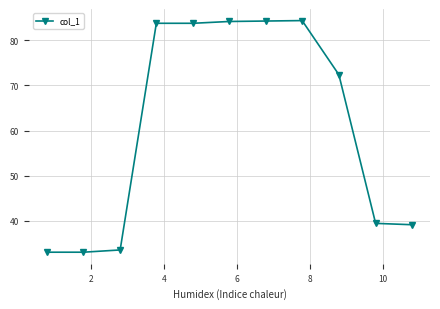

What is the value of the 3rd point from the left?

33.5